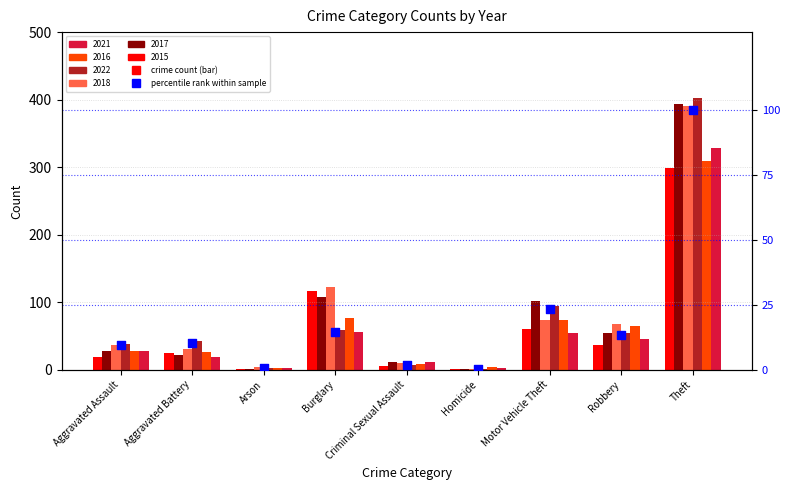

What is the change in value from Aggravated Assault to Burglary?

+5.2